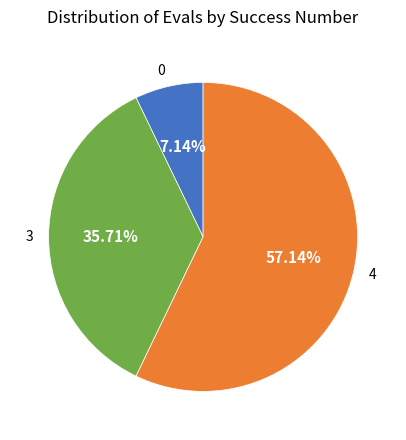

How many slices are in this pie chart?

3